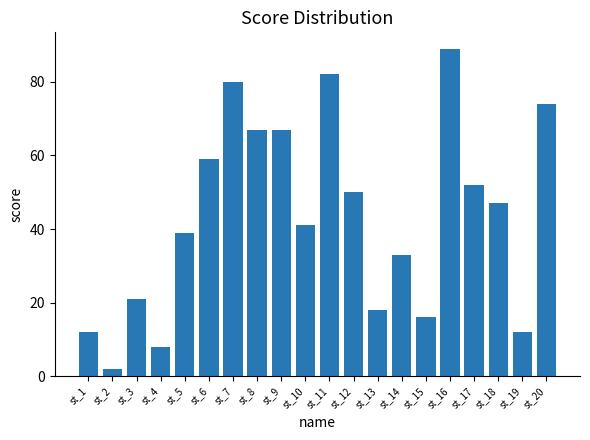

Reading left to right, extract all data points from this chart.

12	2	21	8	39	59	80	67	67	41	82	50	18	33	16	89	52	47	12	74